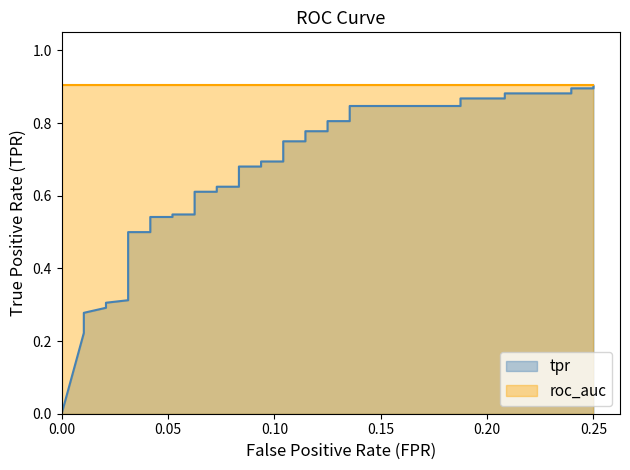

True or false: the data has more than 1 interior local peaks.

False